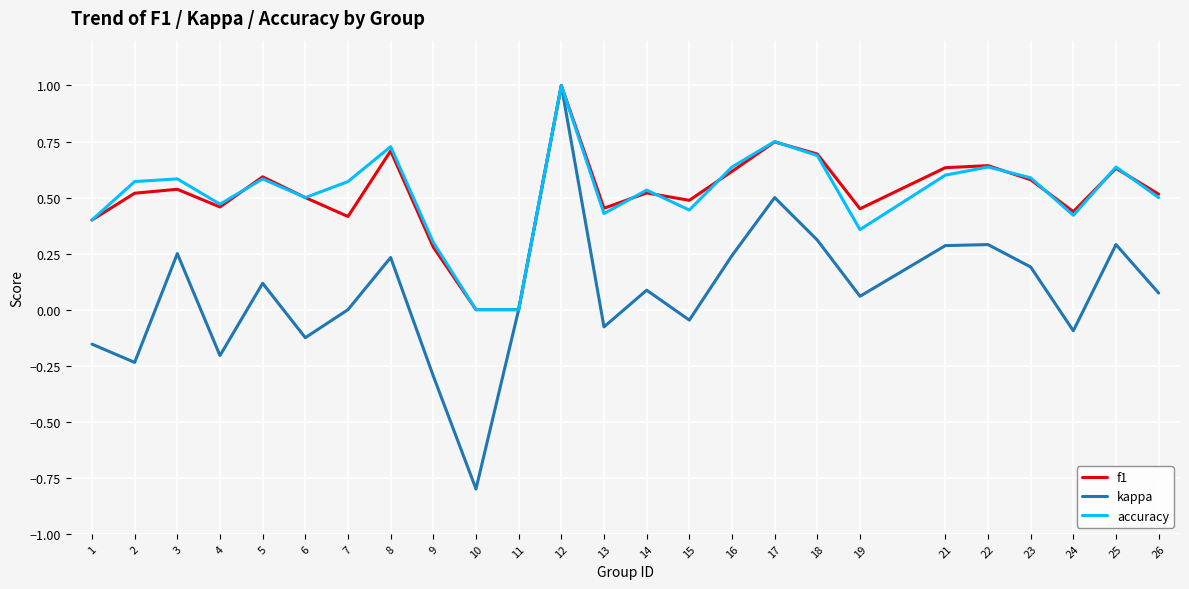

What is the maximum value shown in the chart?

1.0